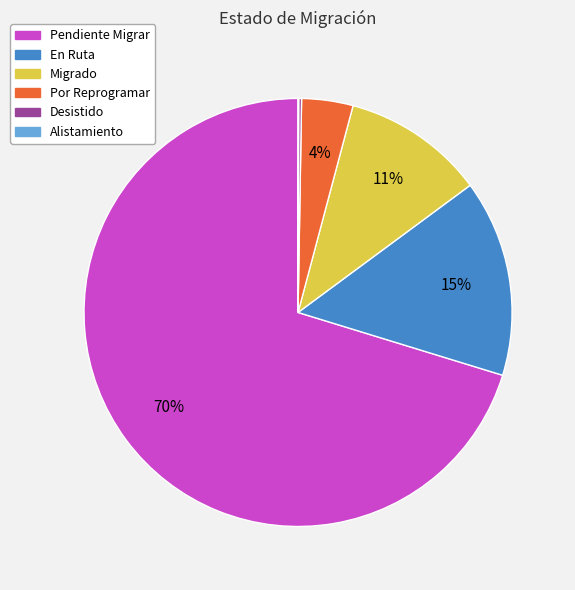

Which slice is the largest?

Pendiente Migrar